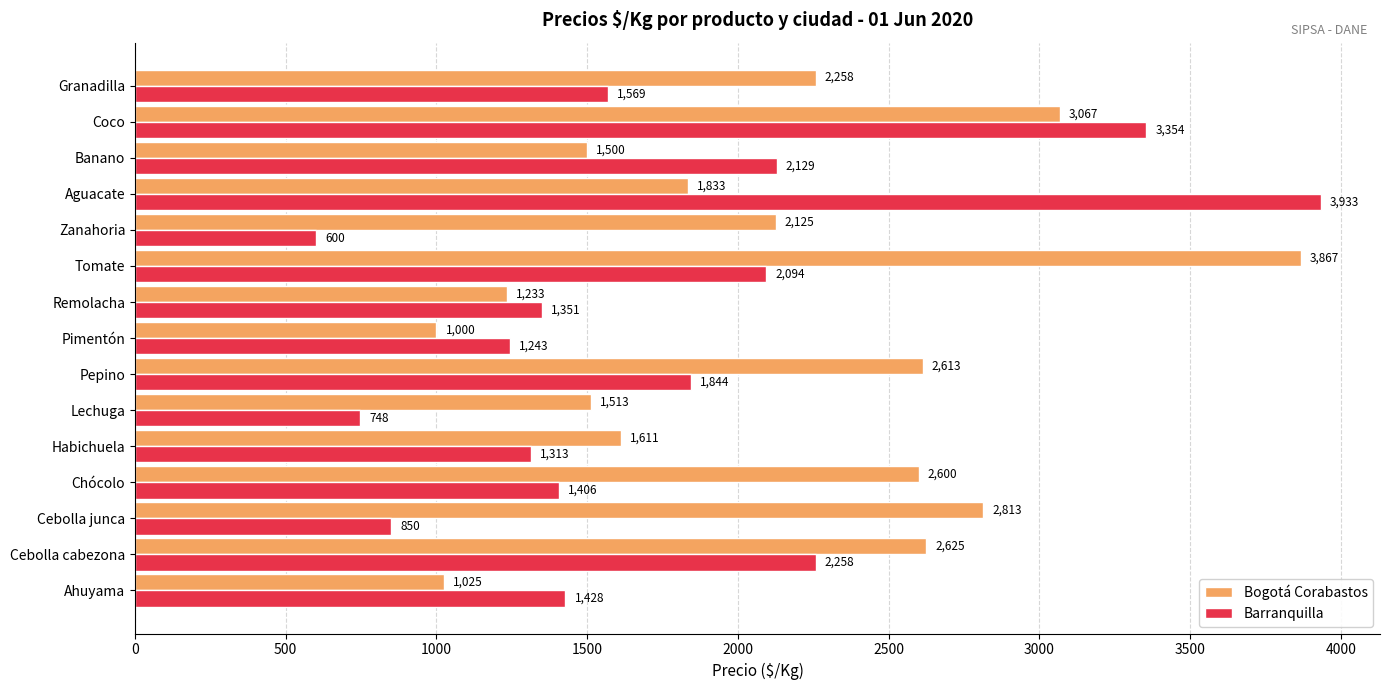

Which series has the largest range (max minus min)?

Barranquilla